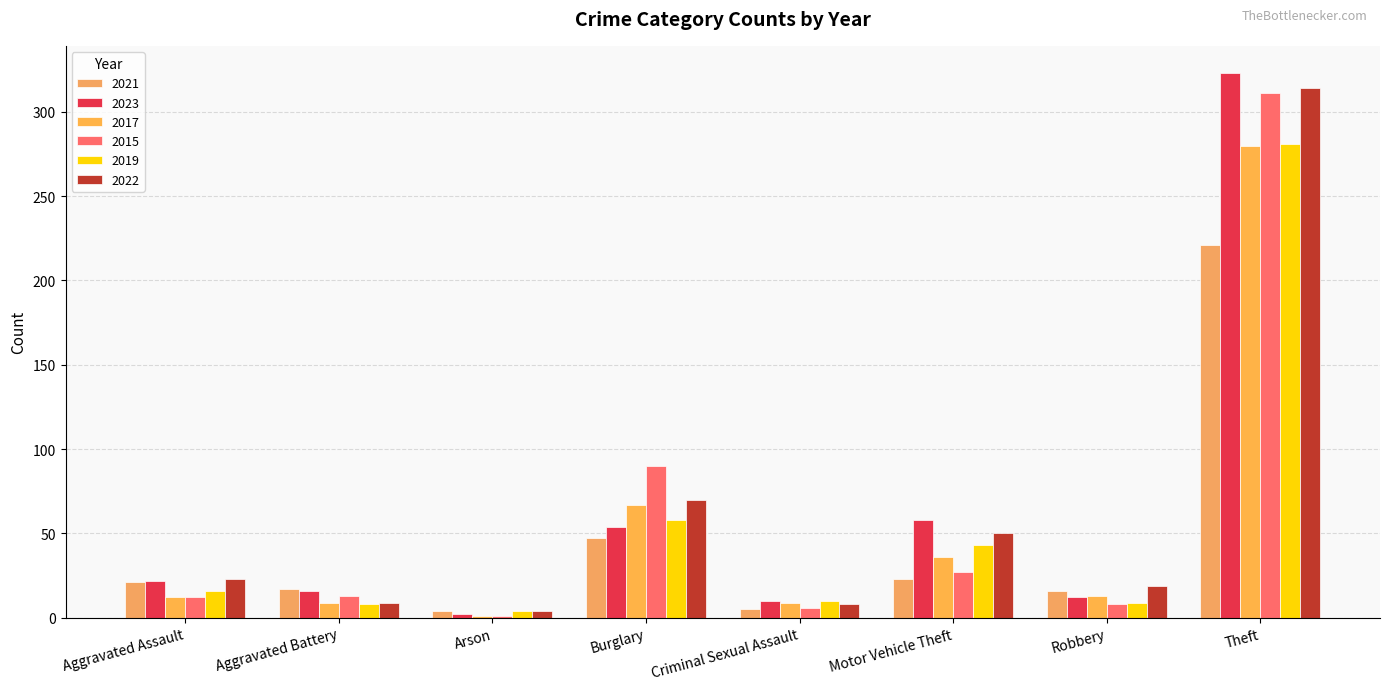

How many categories are shown in the chart?

8